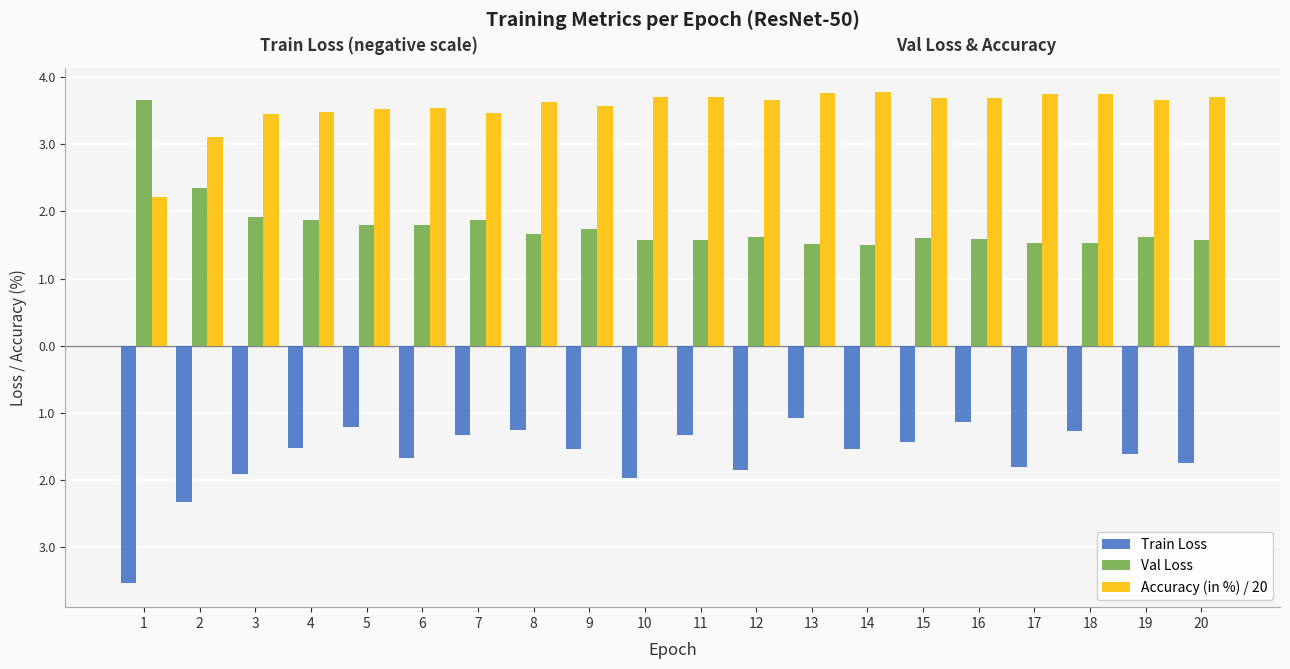

What are all the series names shown in the legend?

Train Loss, Val Loss, Accuracy (in %) / 20